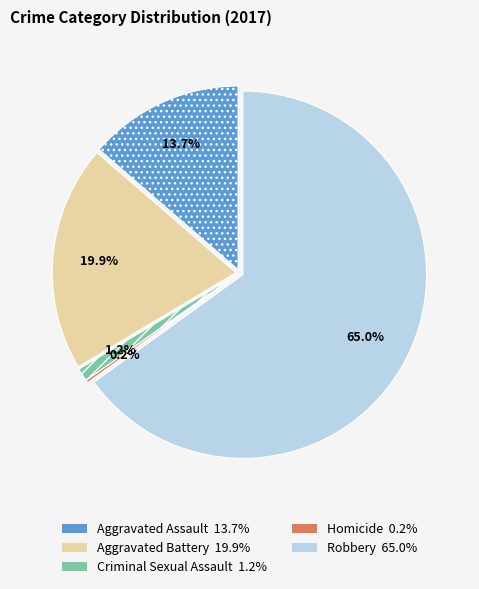

Which category has the smallest portion of the pie?

Homicide